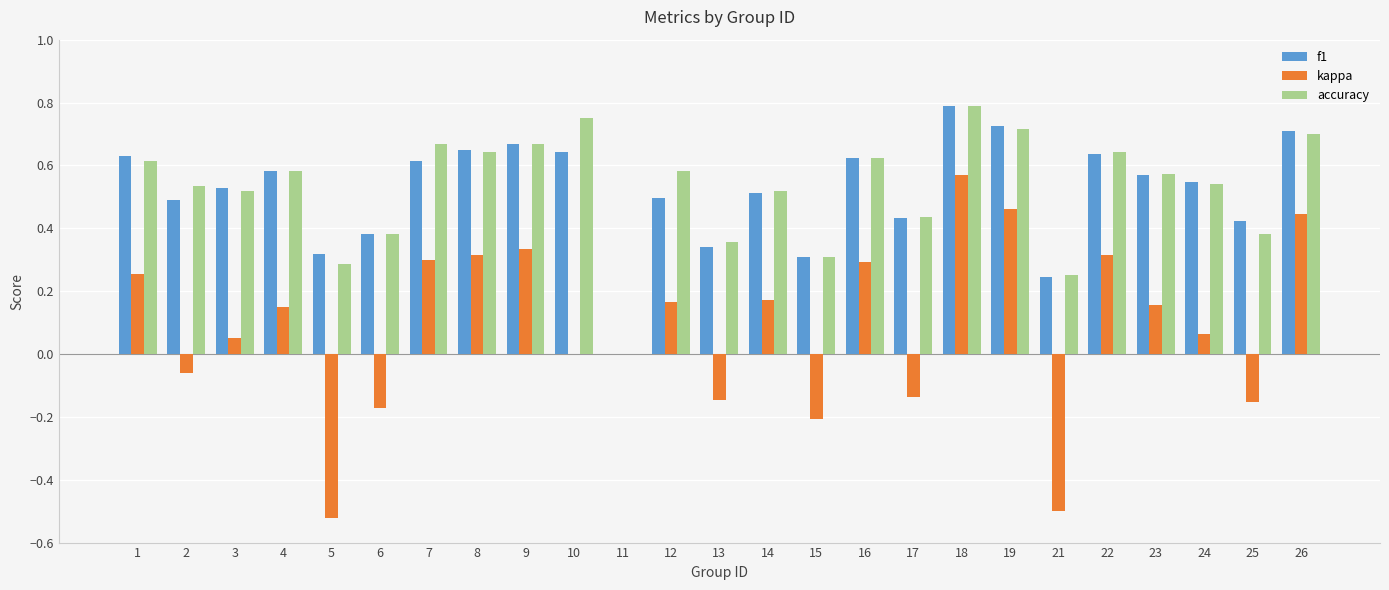

Which series has the widest spread of values?

kappa